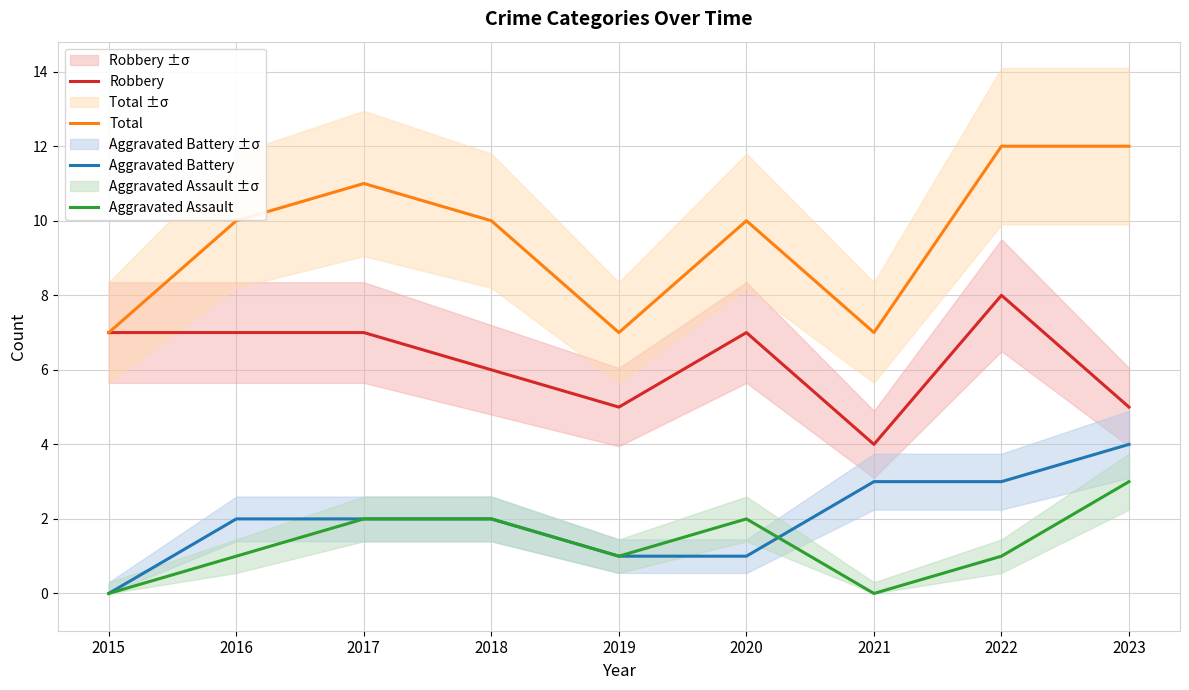

What is the difference between the maximum and minimum values in the Total series?

5